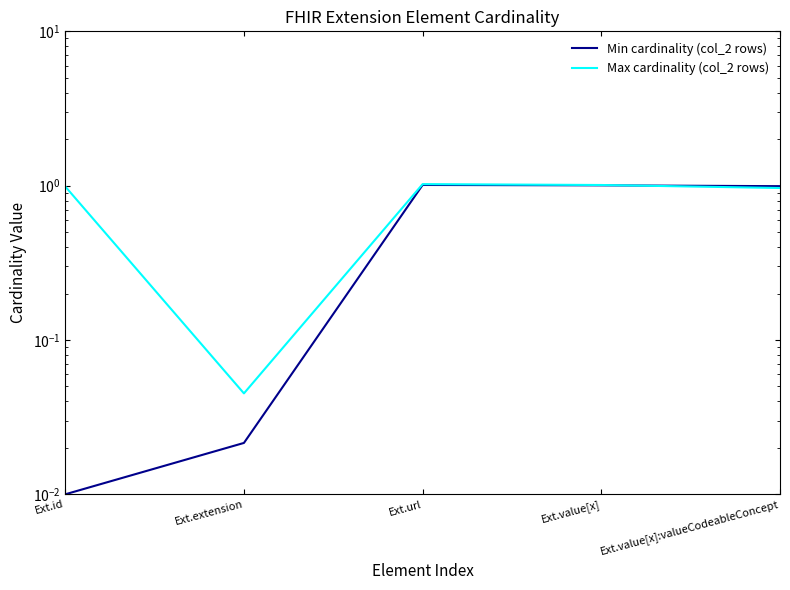

At which category is the sum across all series the highest?

Ext.url